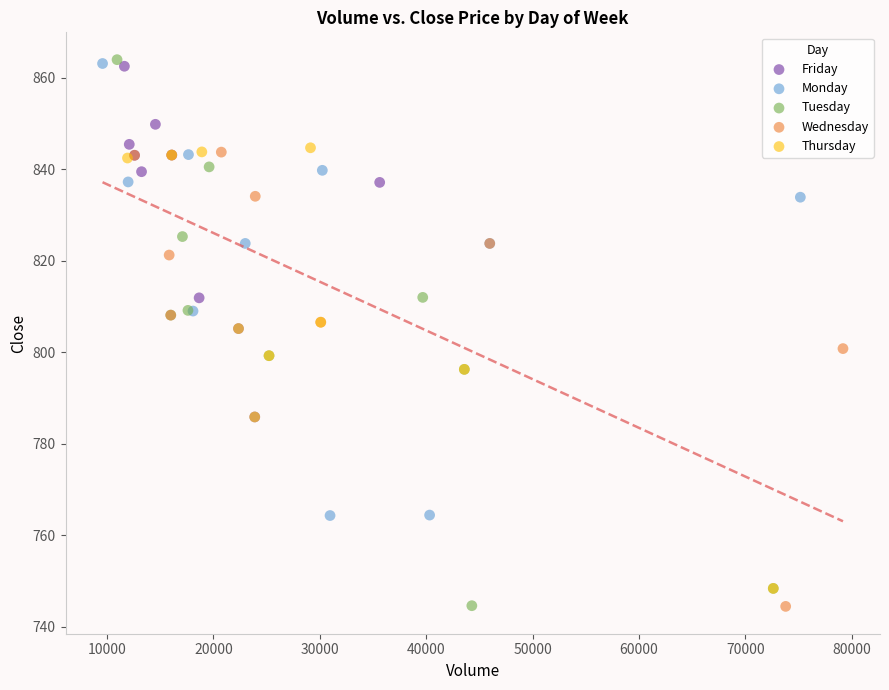

Which series has the widest spread of Y values?

Tuesday